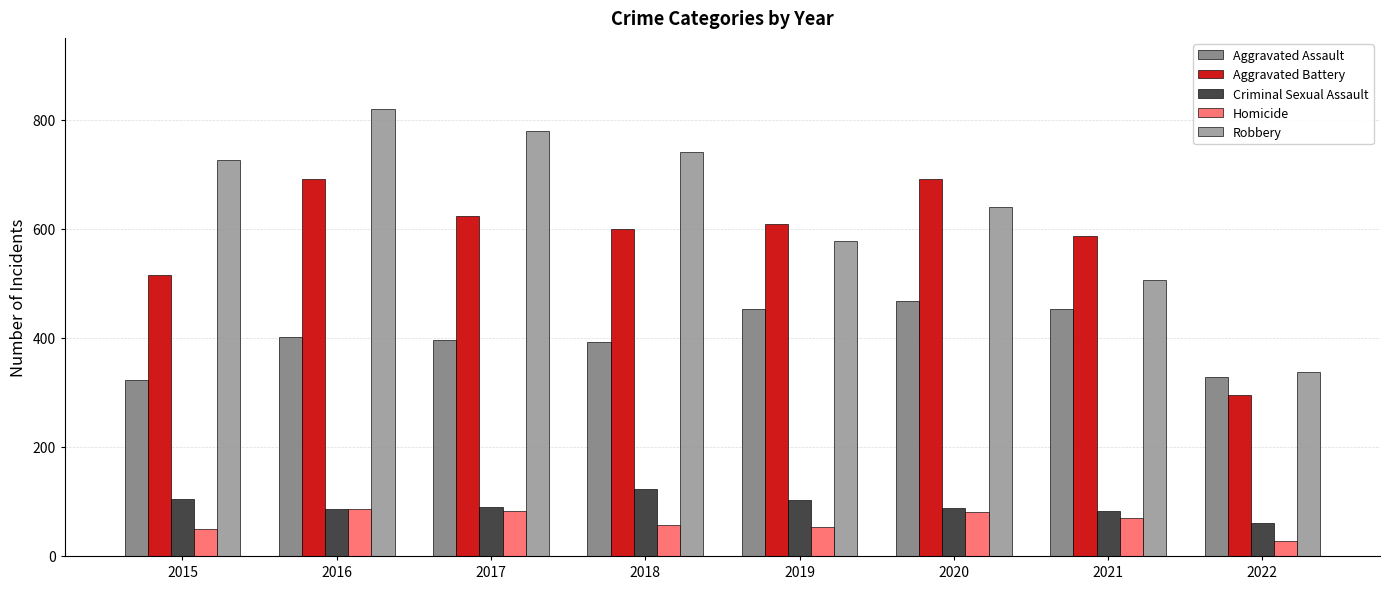

What is the sum of all Criminal Sexual Assault values?

737